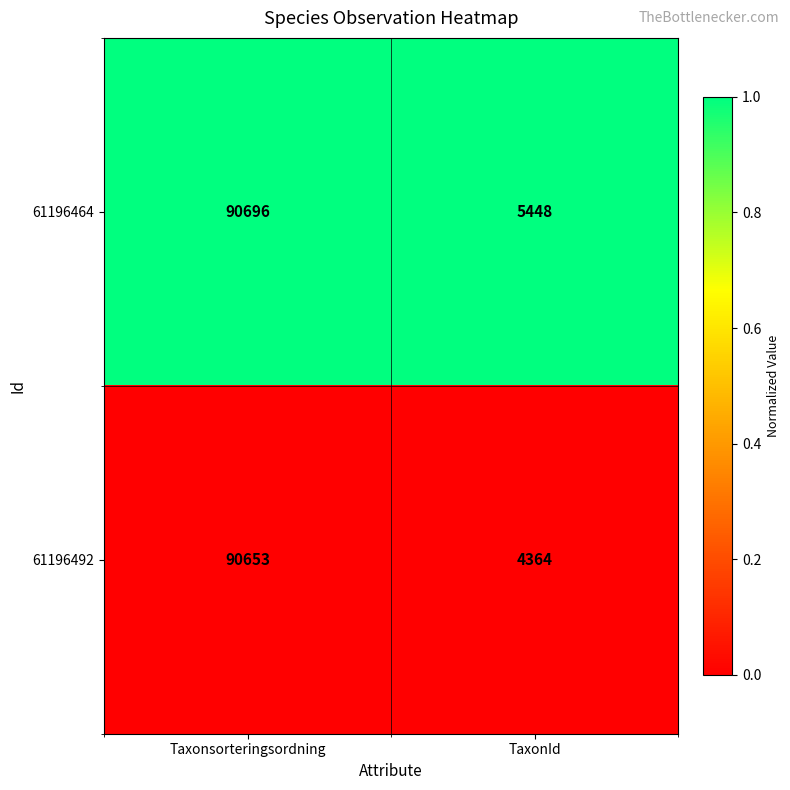

How many data points does each series have?

2